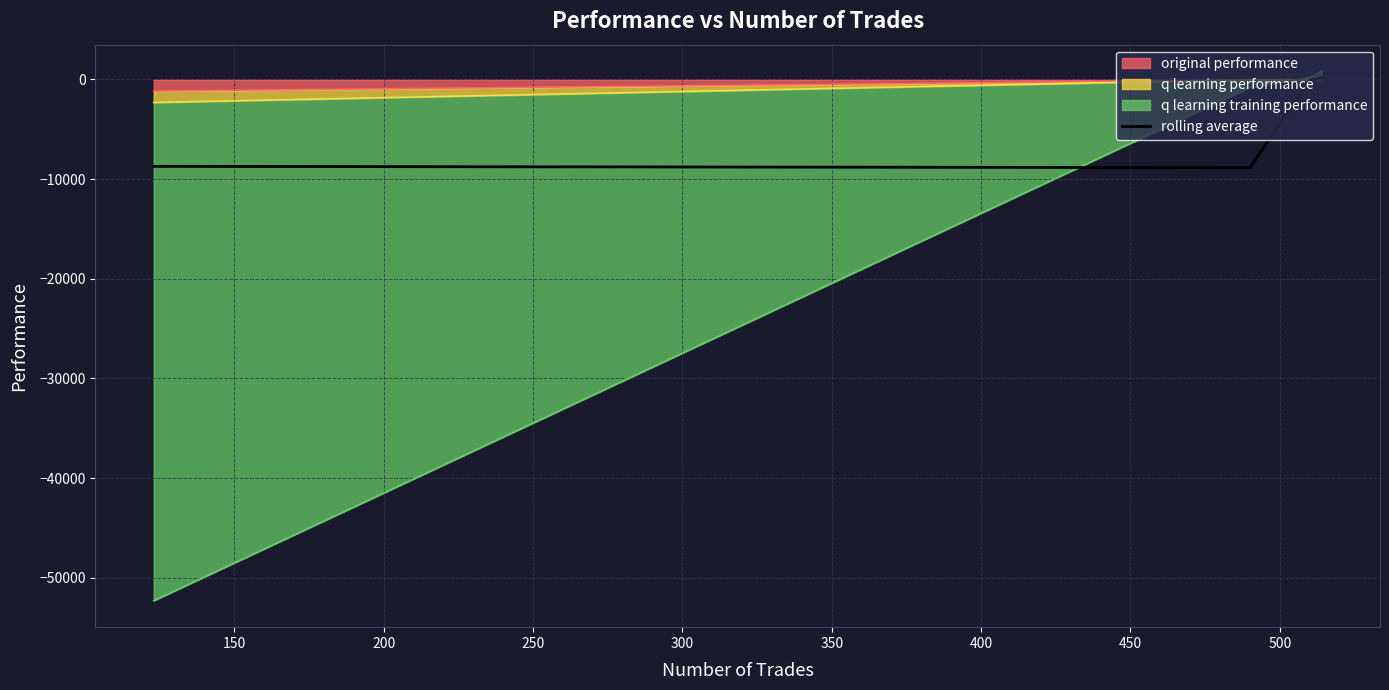

Does the chart have visible grid lines?

Yes